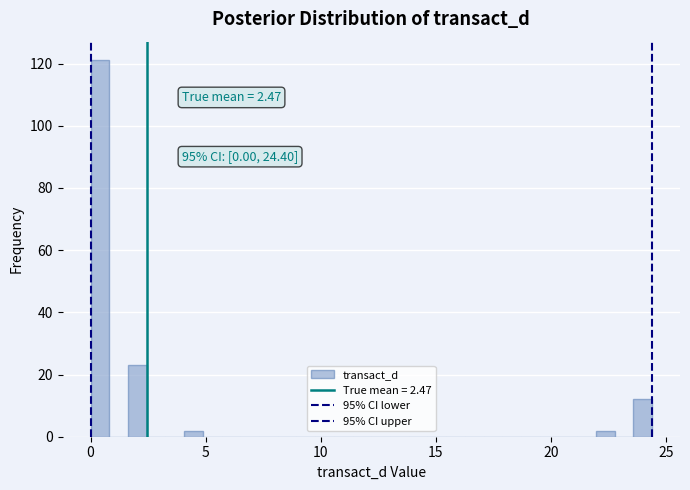

Around what value on the x-axis is the tallest bar? Give the approximate position of its centre, as read against the axis.

0.5